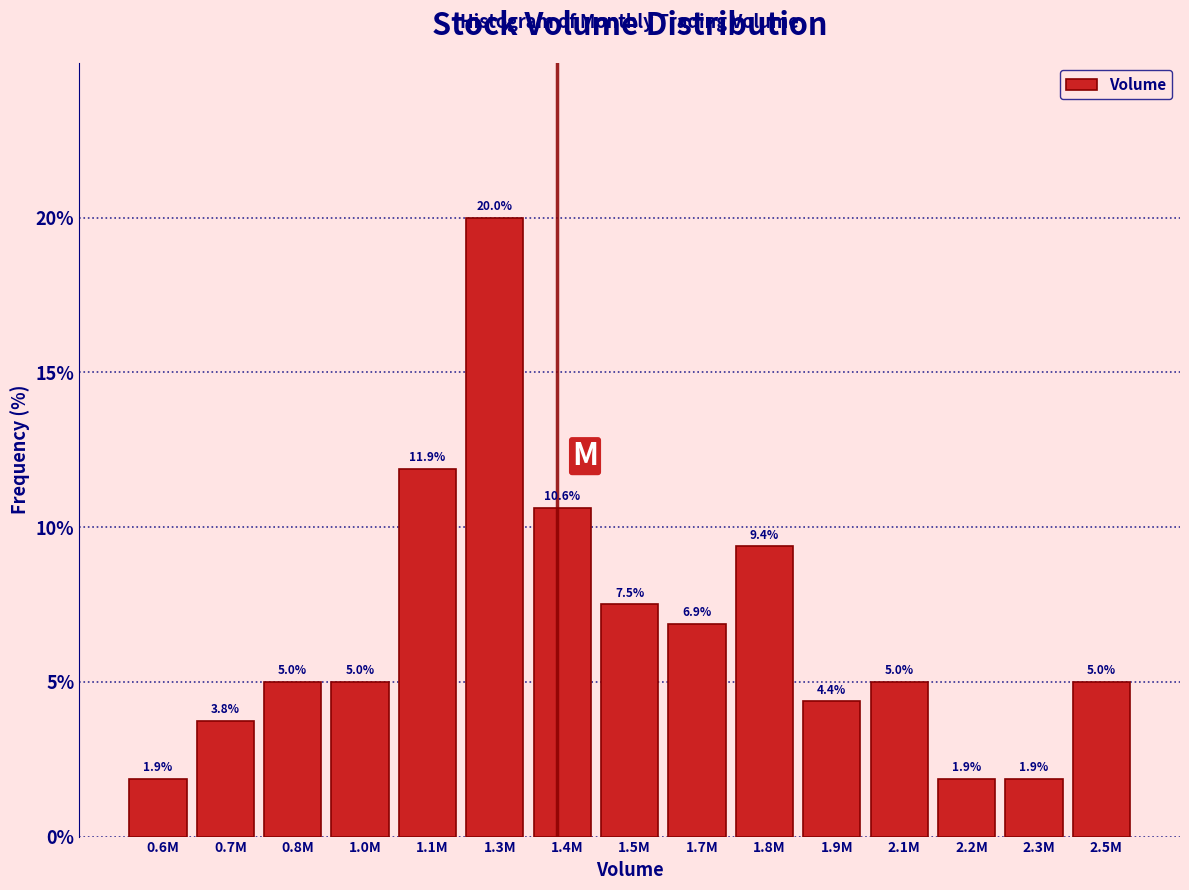

Reading left to right, extract all data points from this chart.

0.6M=1.9	0.7M=3.8	0.8M=5.0	1.0M=5.0	1.1M=11.9	1.3M=20.0	1.4M=10.6	1.5M=7.5	1.7M=6.9	1.8M=9.4	1.9M=4.4	2.1M=5.0	2.2M=1.9	2.3M=1.9	2.5M=5.0